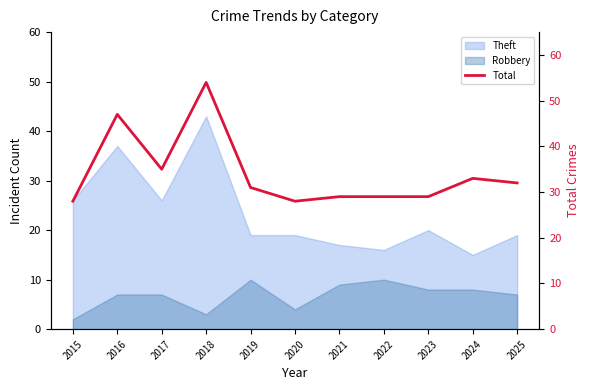

How many categories are shown in the chart?

11